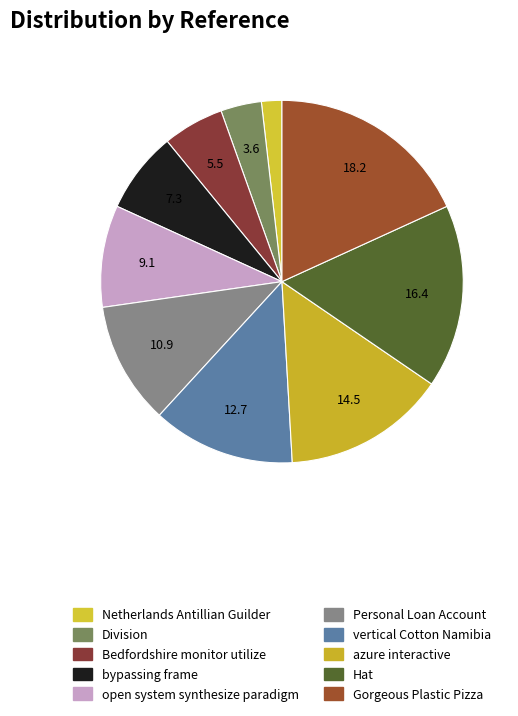

To the nearest percent, what portion does bypassing frame represent?

7%